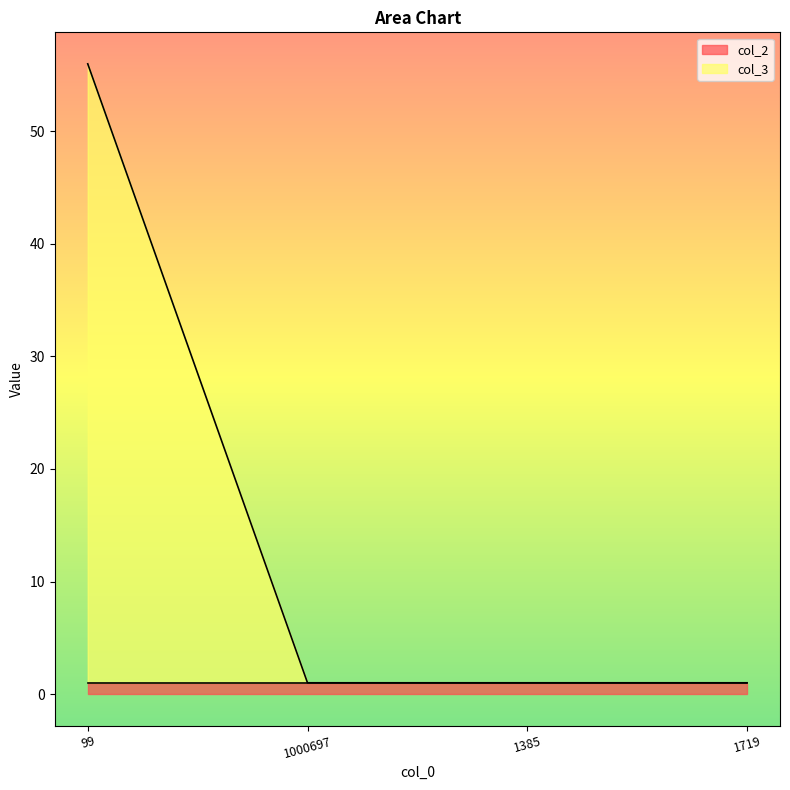

What is the maximum value shown in the chart?

56